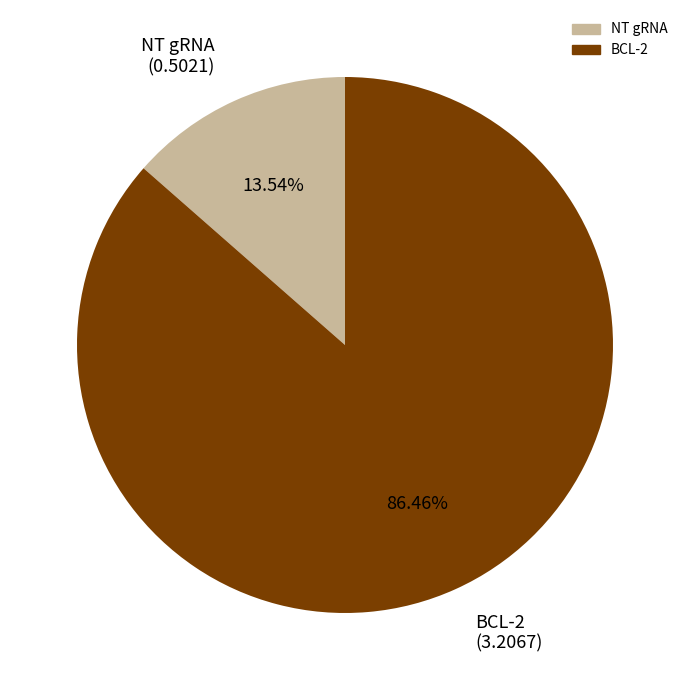

Which has a higher value, NT gRNA or BCL-2?

BCL-2